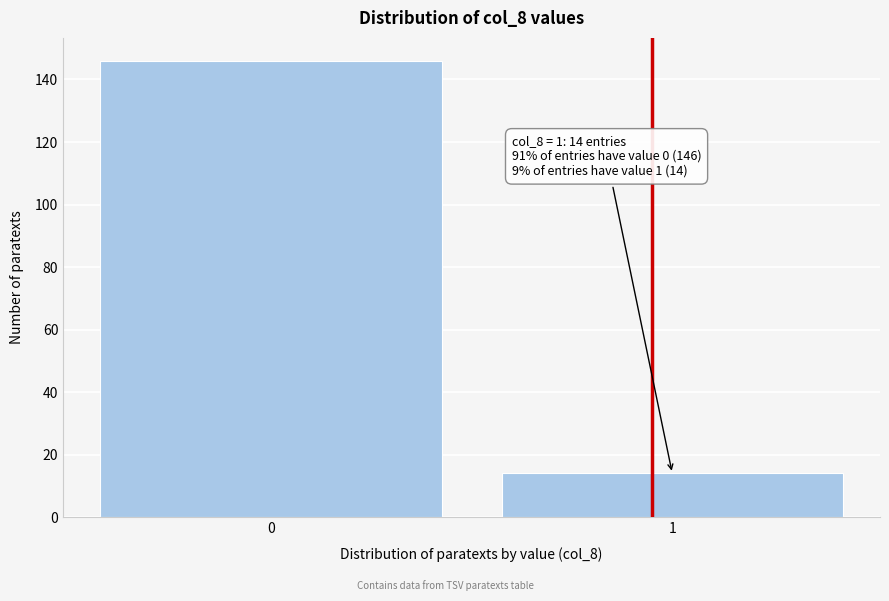

Reading right to left, transcribe all the data shown in this chart.

14	146